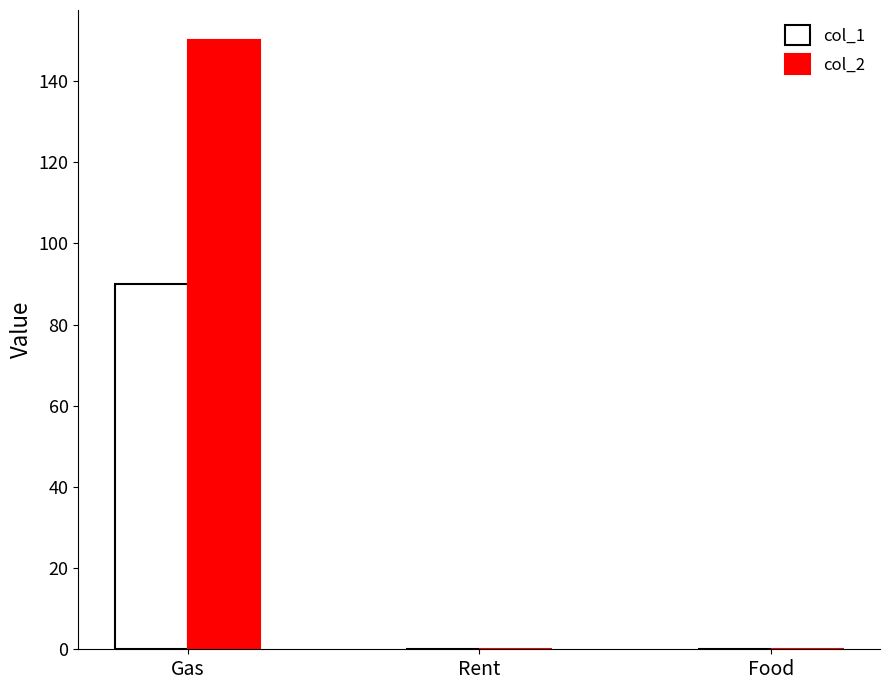

How many distinct data groups are displayed?

2